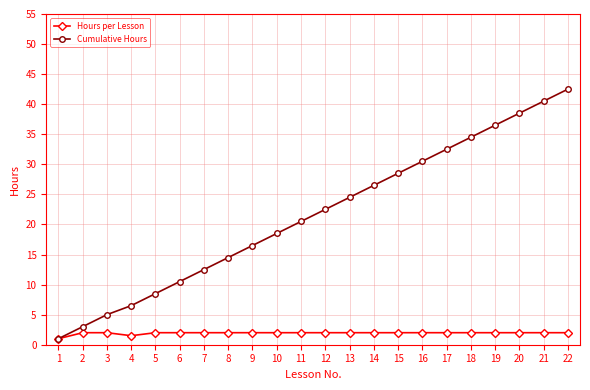

Between 16 and 21, which series saw the biggest shift?

Cumulative Hours